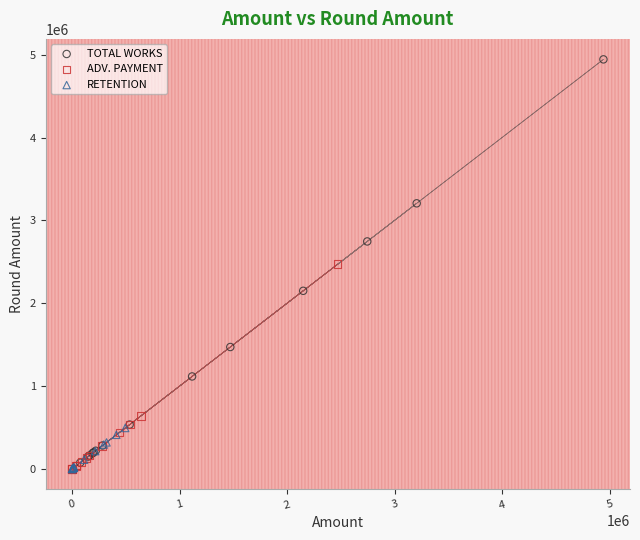

Which series contains the highest Y value?

TOTAL WORKS